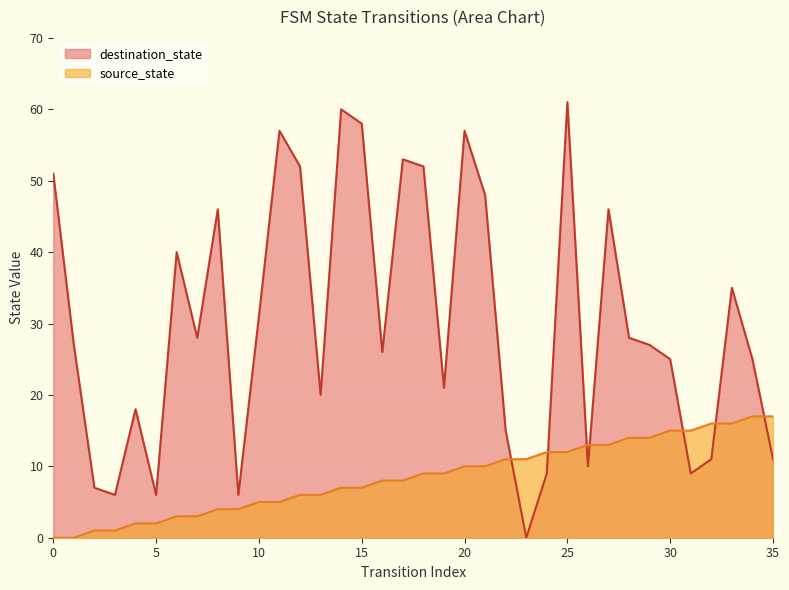

What is the sum of all destination_state values?

1082